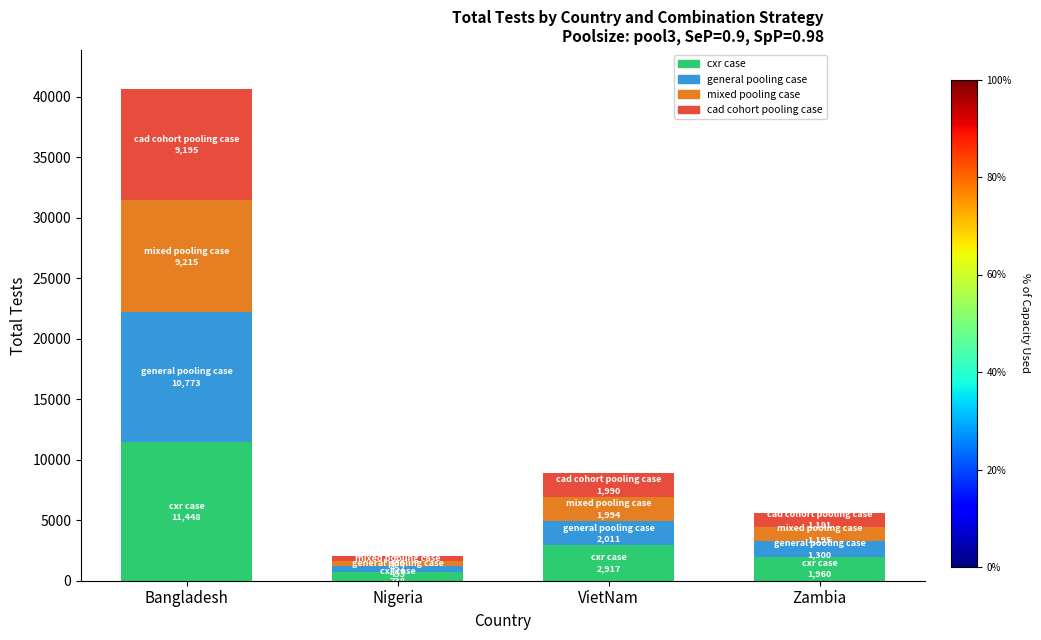

What is the total value across all series at Zambia?

5636